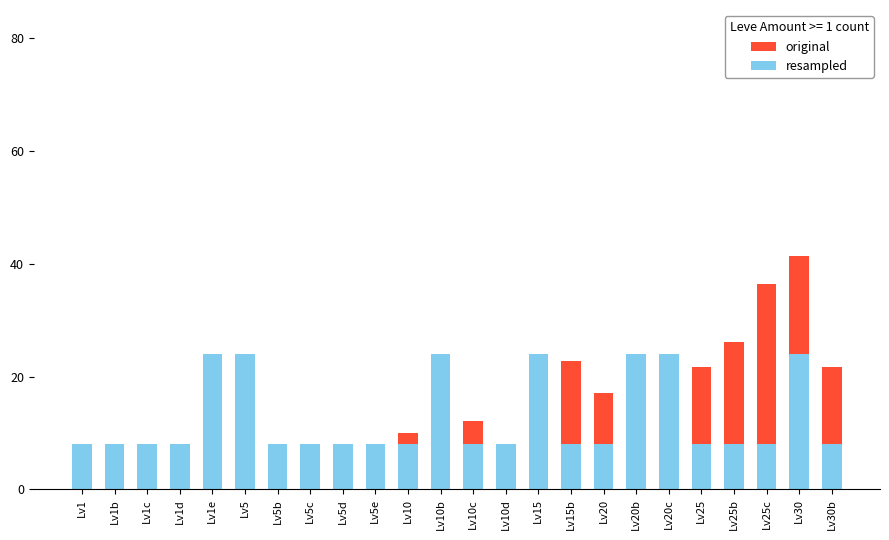

How many data points does each series have?

24